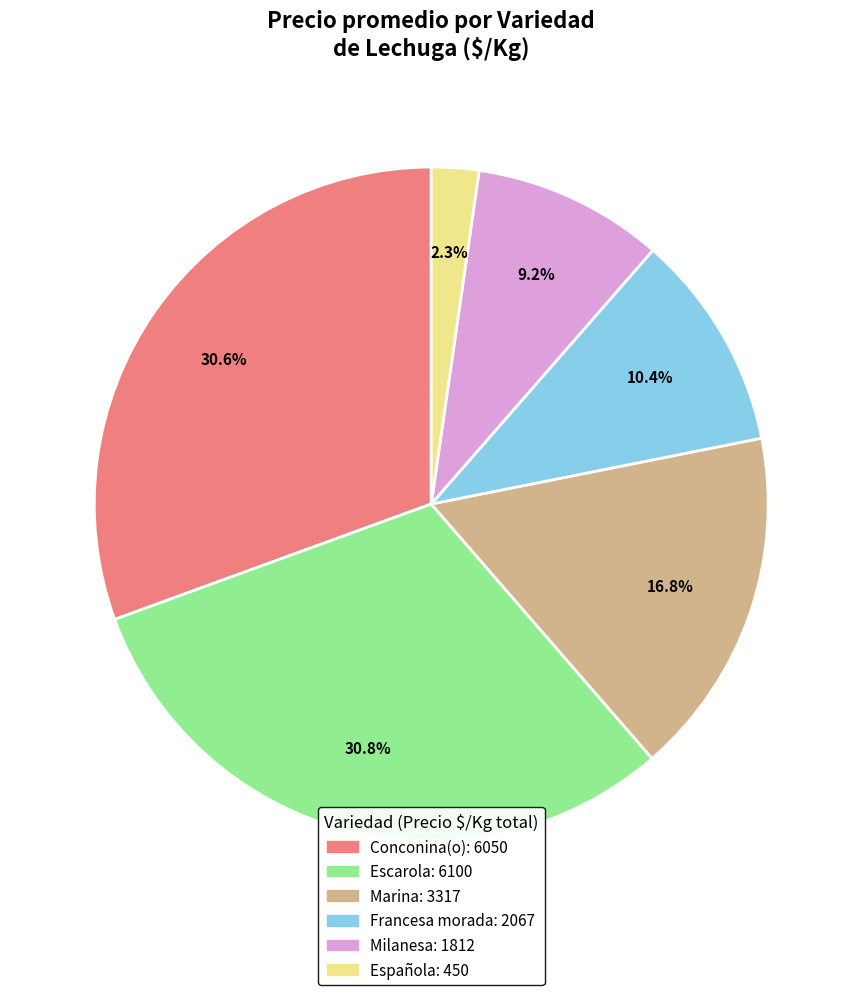

Which category has the smallest portion of the pie?

Española